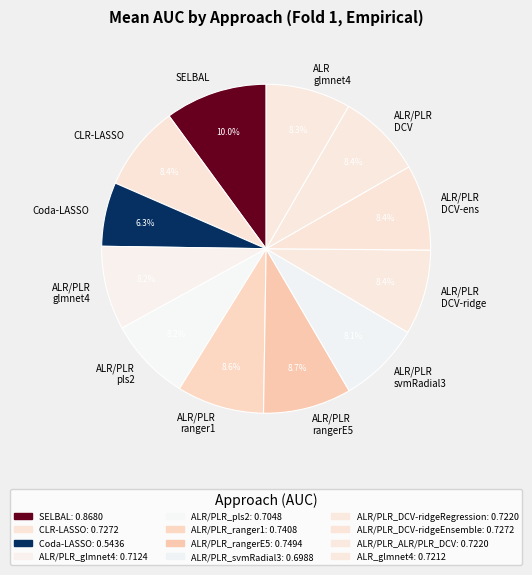

What percentage is NOT represented by ALR/PLR DCV-ridge?

91.6%